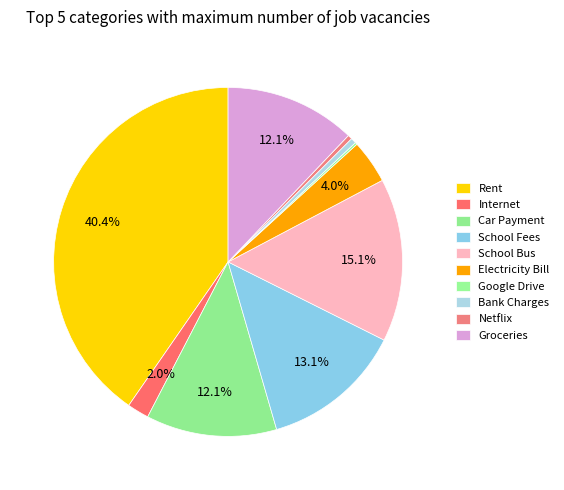

Which category has the biggest portion of the pie?

Rent